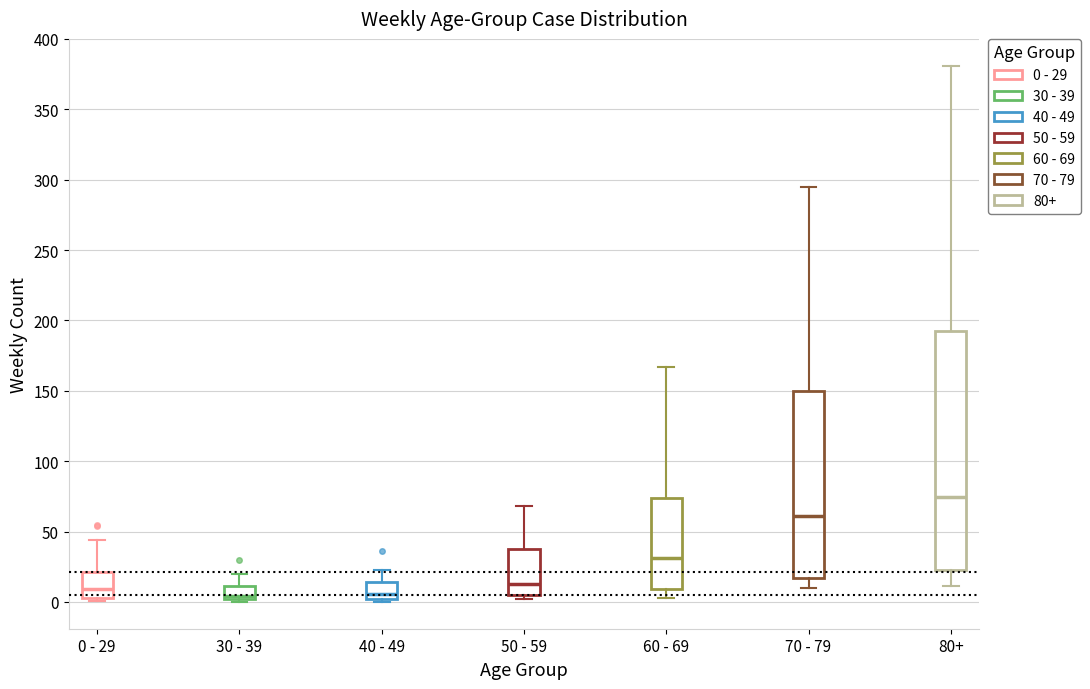

Which box is the tallest, from its lower edge to its upper edge?

80+